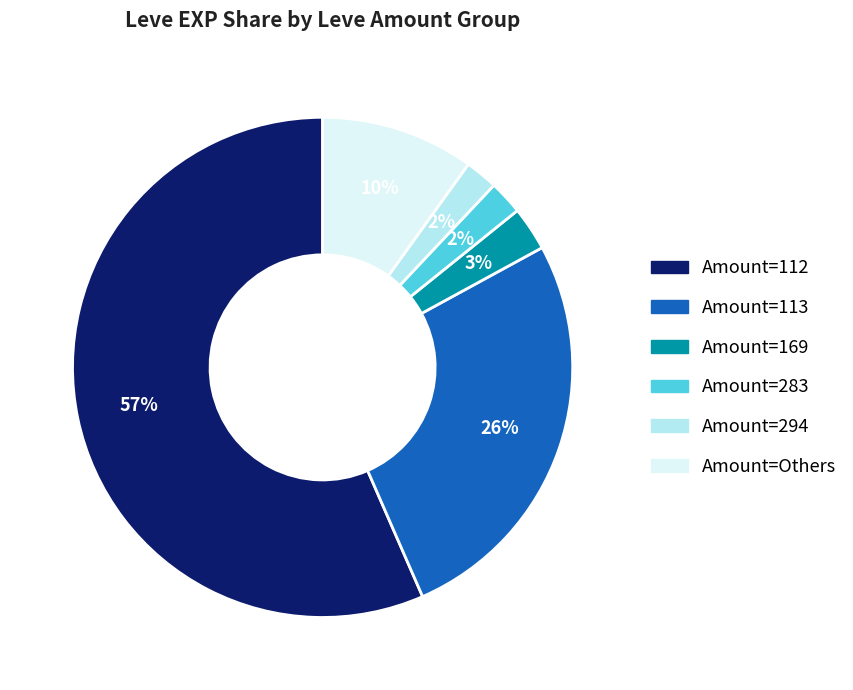

Does any single category account for the majority?

Yes